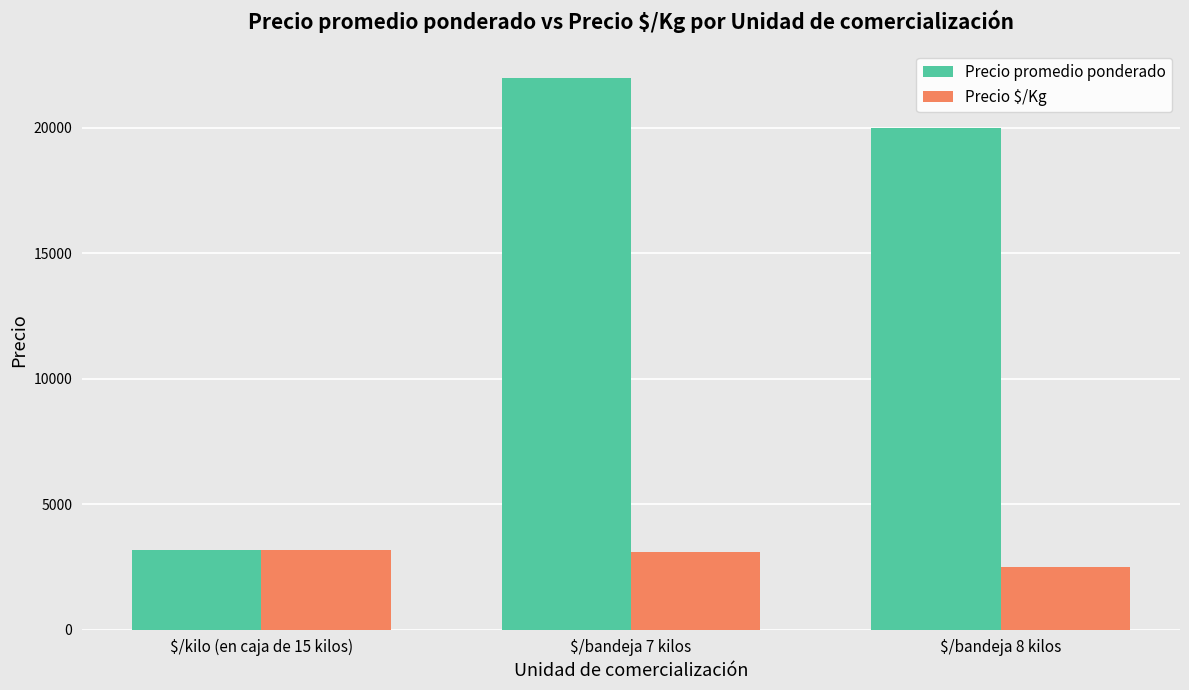

What is the difference between the Precio promedio ponderado values at $/bandeja 8 kilos and $/bandeja 7 kilos?

2000